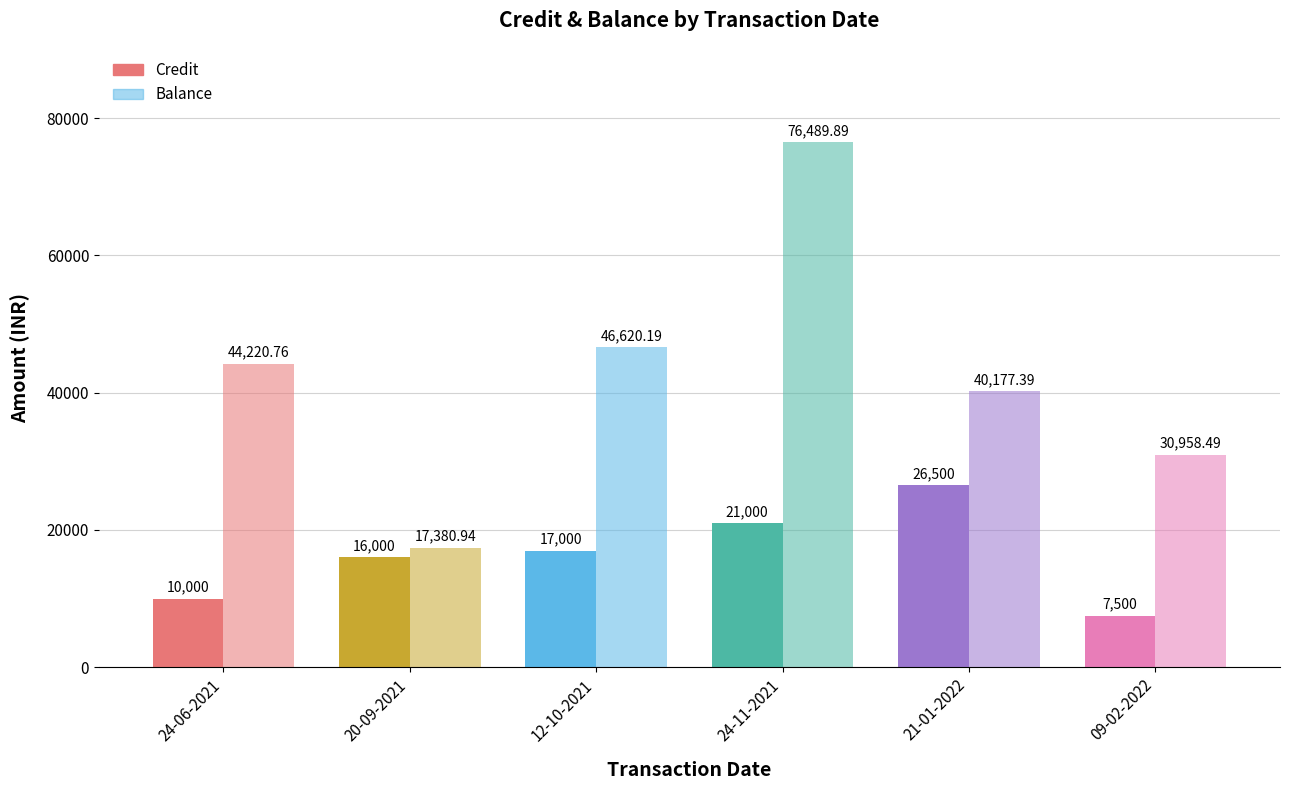

Where is Credit nearest to the value 17000?

12-10-2021